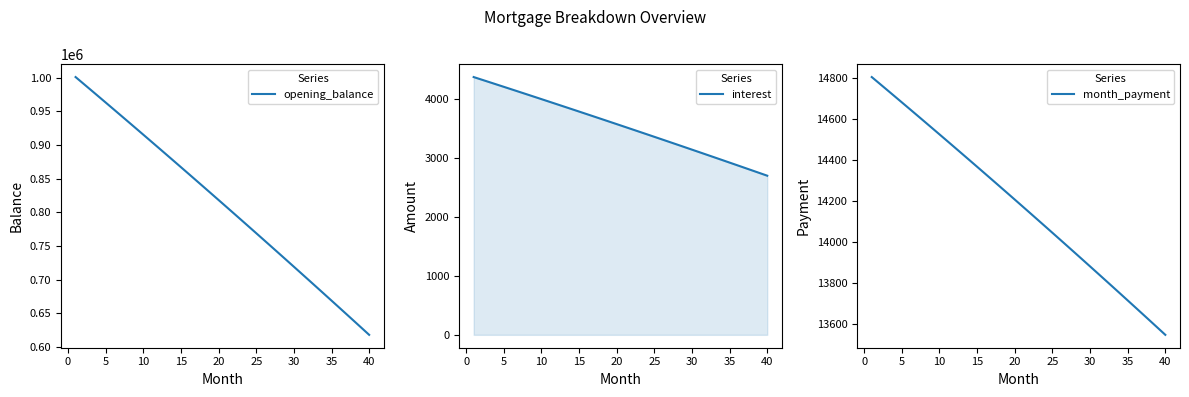

Which has a higher value, 5 or 35?

5